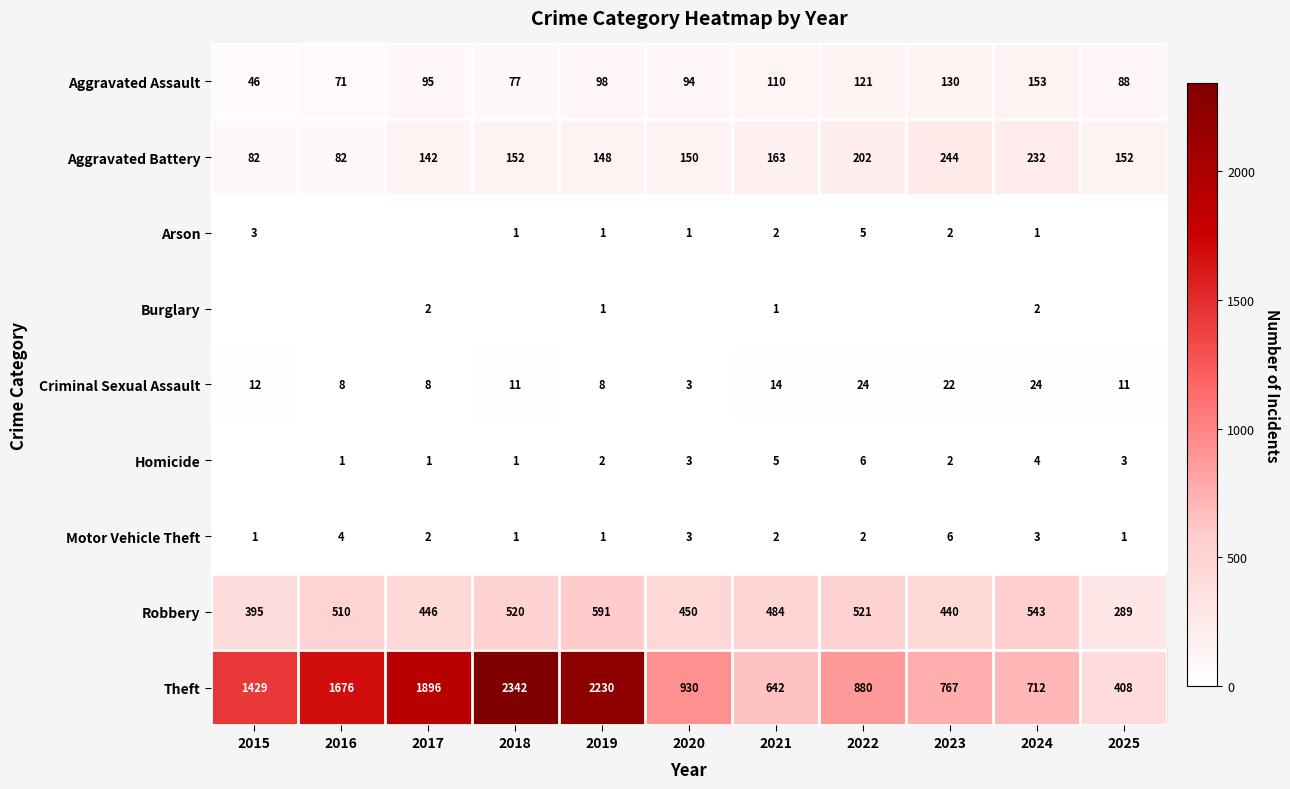

Which category has the lowest value in the Aggravated Assault series?

2015